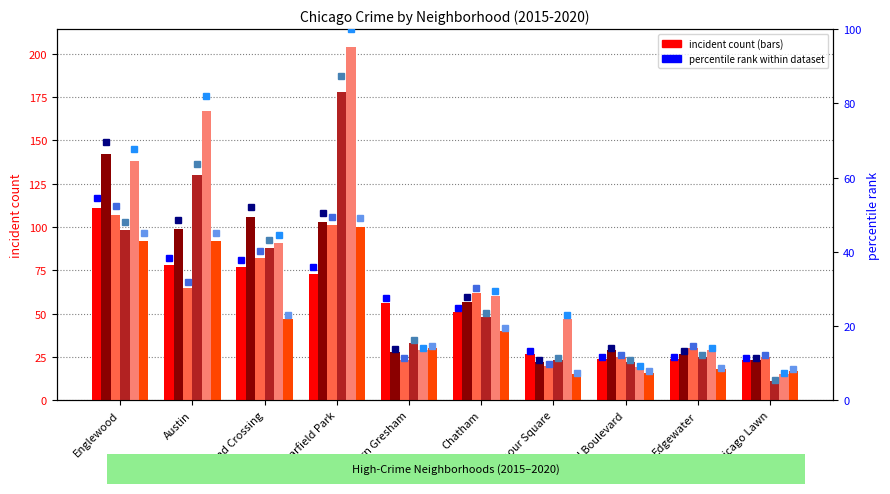

How many values in the 2016 series exceed 57?

4